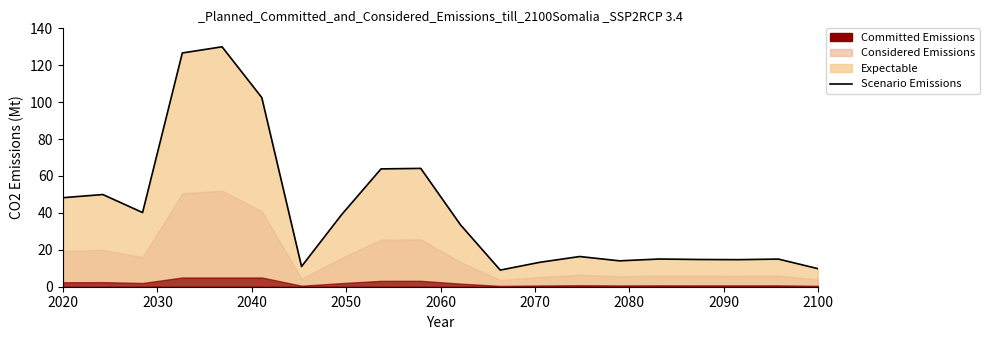

True or false: the data has more than 1 interior local peaks.

True